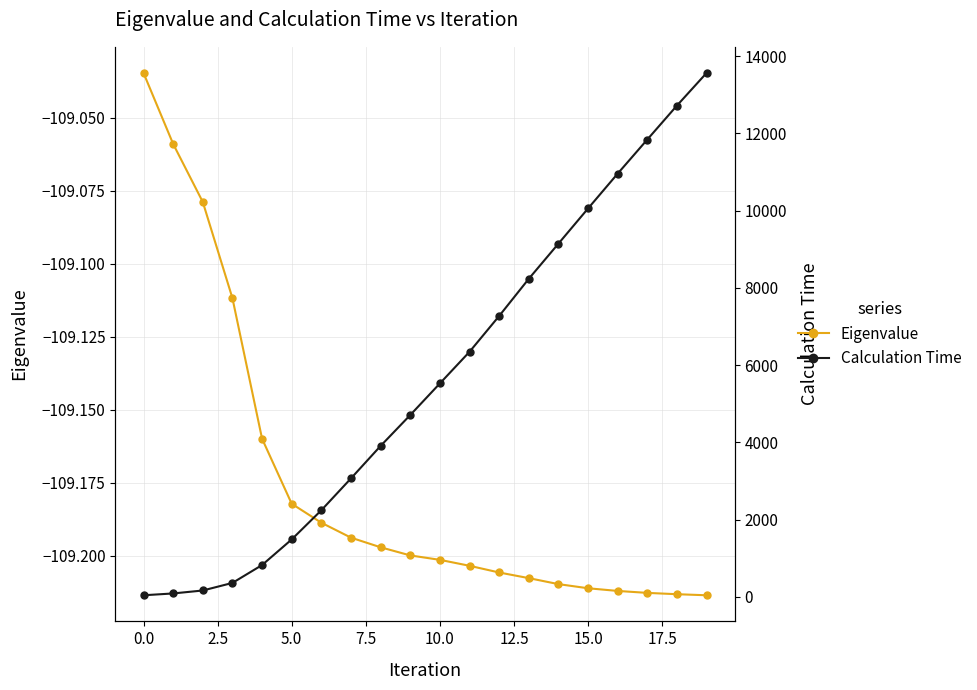

Reading left to right, what are all the values shown in this chart?

Eigenvalue: -109.0	-109.1	-109.1	-109.1	-109.2	-109.2	-109.2	-109.2	-109.2	-109.2	-109.2	-109.2	-109.2	-109.2	-109.2	-109.2	-109.2	-109.2	-109.2	-109.2
Calculation Time: 39.4	86.8	163.0	359.2	821.7	1484.9	2240.2	3065.0	3905.9	4705.5	5523.6	6342.3	7269.6	8232.4	9142.5	10053.5	10955.7	11838.8	12717.8	13562.4